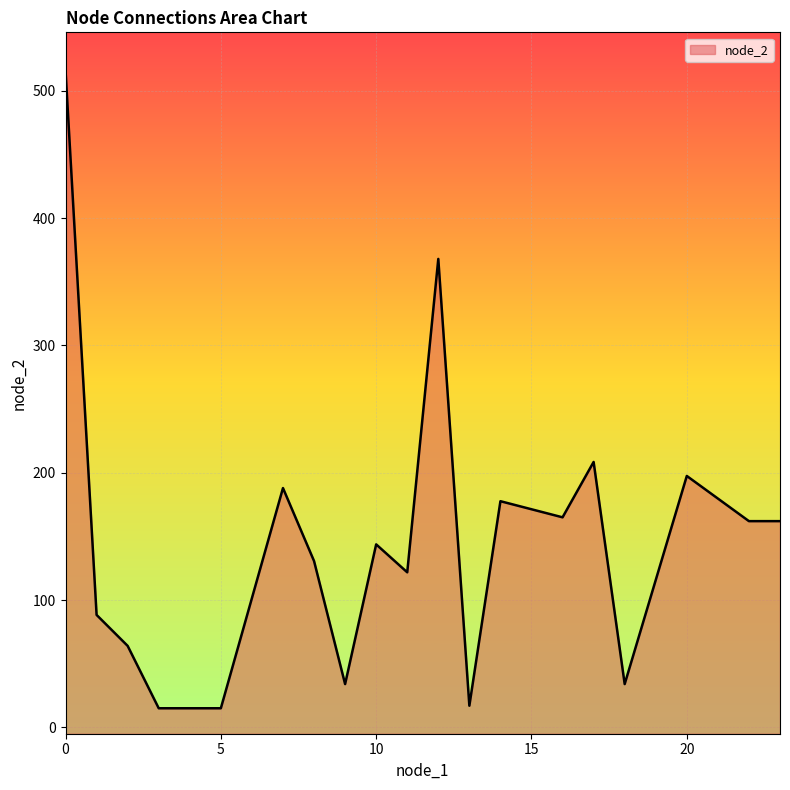

Which has a higher value, 18 or 5?

18